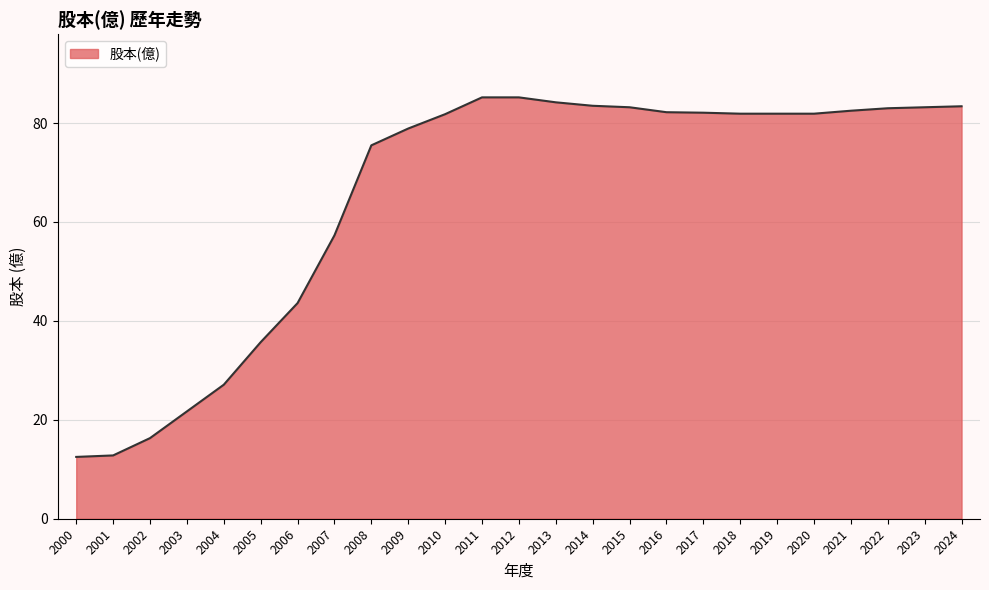

The value at 2021 is 23.9. True or false?

False